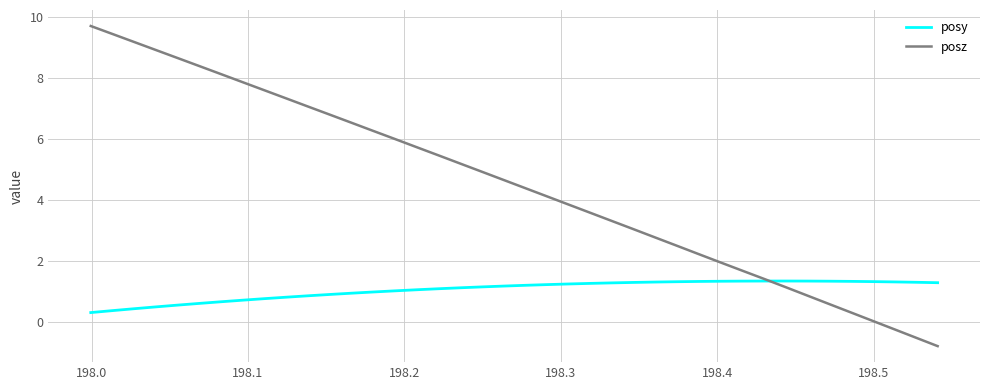

List the series in order of their peak value, lowest first.

posy, posz